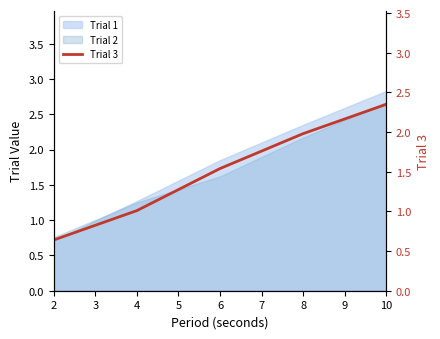

List the labels in order of Trial 1 value, largest first.

10, 8, 6, 4, 2